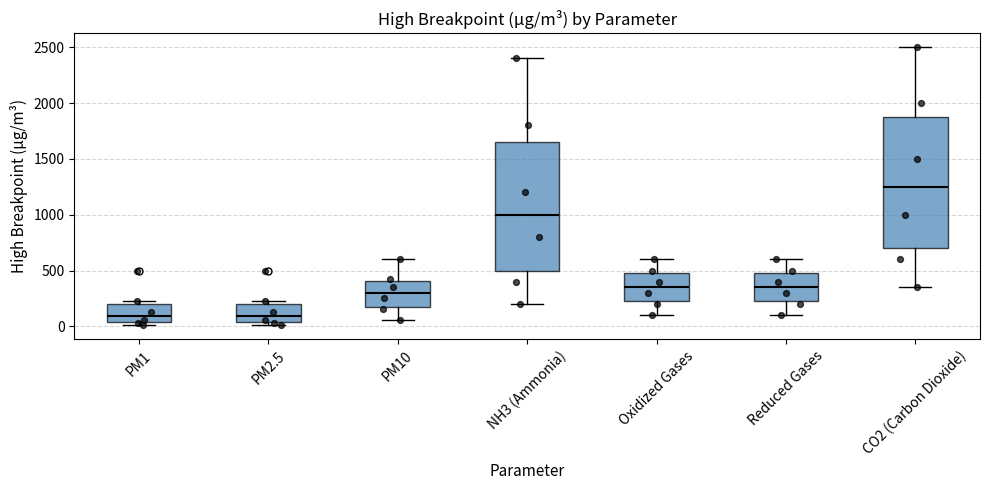

Reading left to right, transcribe this box plot: for each box, give where its median line is, the range the box spans, and where its two whiskers end, as read against the y-axis. The values are not printed on the chart, so give them approximately, as read against the axis.

PM1: median 100, box 50 to 200, whiskers 0 to 250
PM2.5: median 100, box 50 to 200, whiskers 0 to 250
PM10: median 300, box 200 to 400, whiskers 50 to 600
NH3 (Ammonia): median 1000, box 500 to 1650, whiskers 200 to 2400
Oxidized Gases: median 350, box 250 to 500, whiskers 100 to 600
Reduced Gases: median 350, box 250 to 500, whiskers 100 to 600
CO2 (Carbon Dioxide): median 1250, box 700 to 1900, whiskers 350 to 2500